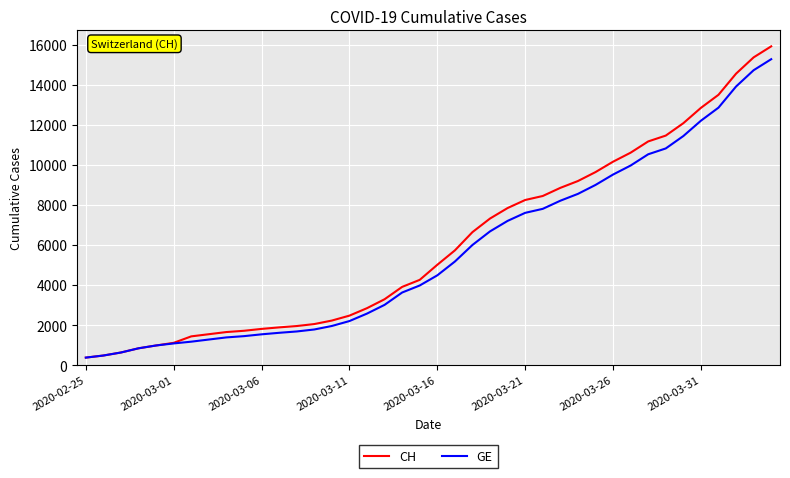

What is the maximum value shown in the chart?

15926